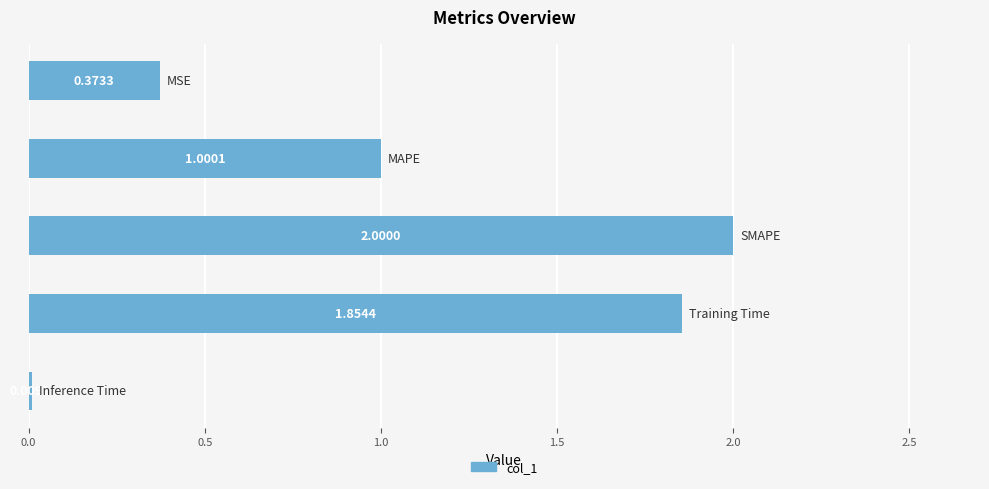

What is the average value?

1.0